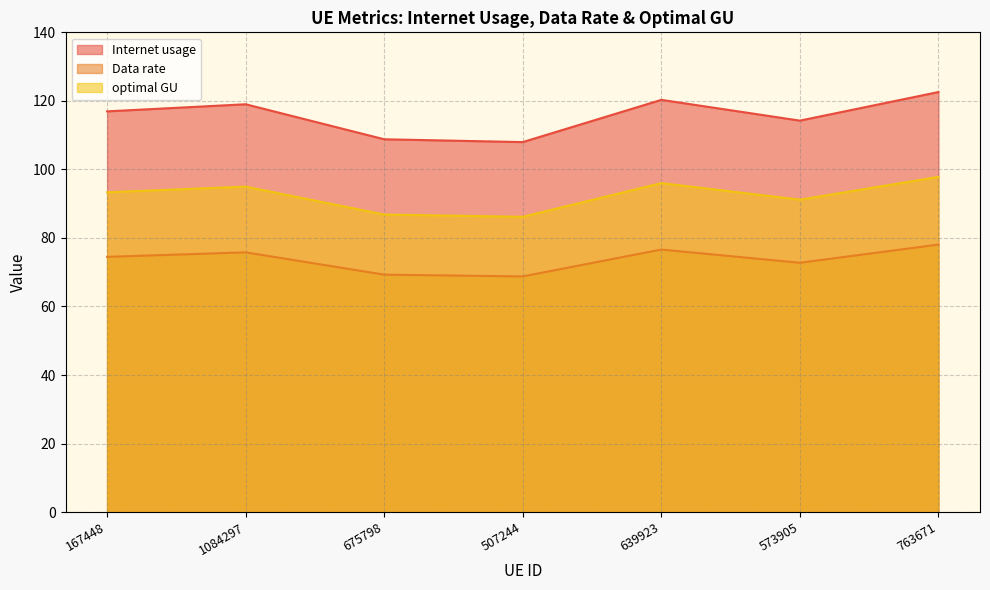

Which has a higher value, 573905 or 167448?

167448